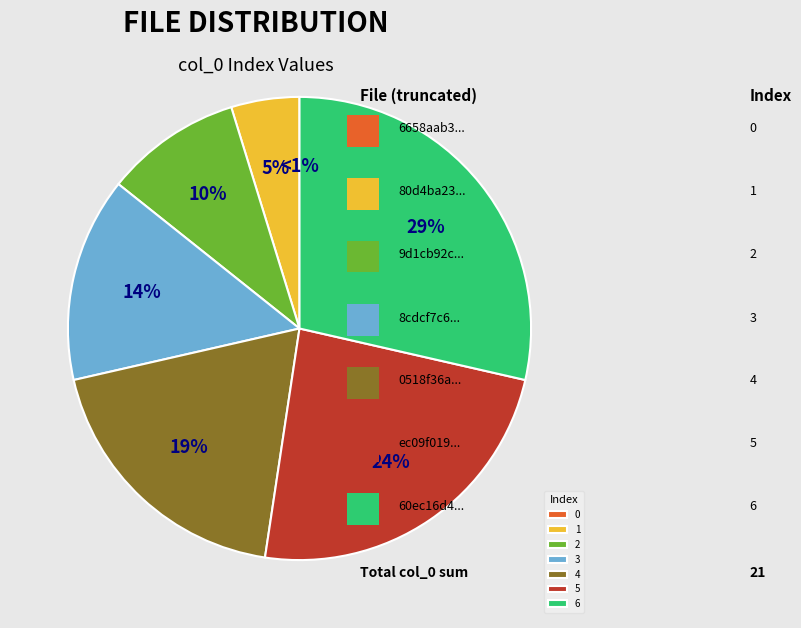

To the nearest percent, what is the difference between the 0518f36af4d8650ceea2c7cc687a08a4 and 60ec16d4e313bfac6d376dae9f8aee6d slice percentages?

10%